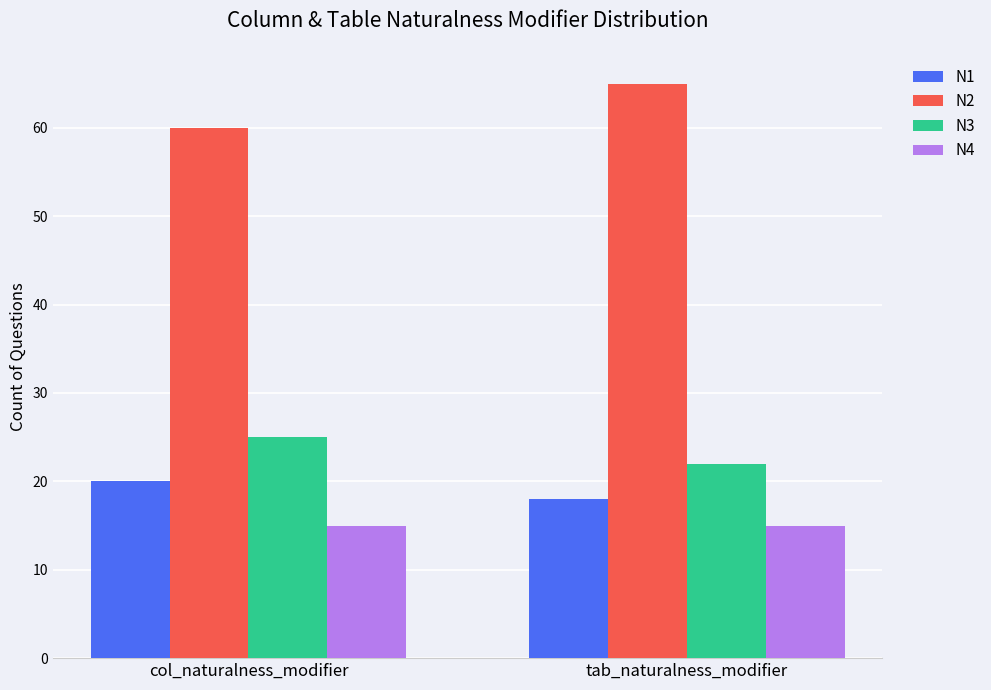

Is the value of N1 at col_naturalness_modifier greater than the value of N2 at col_naturalness_modifier?

No